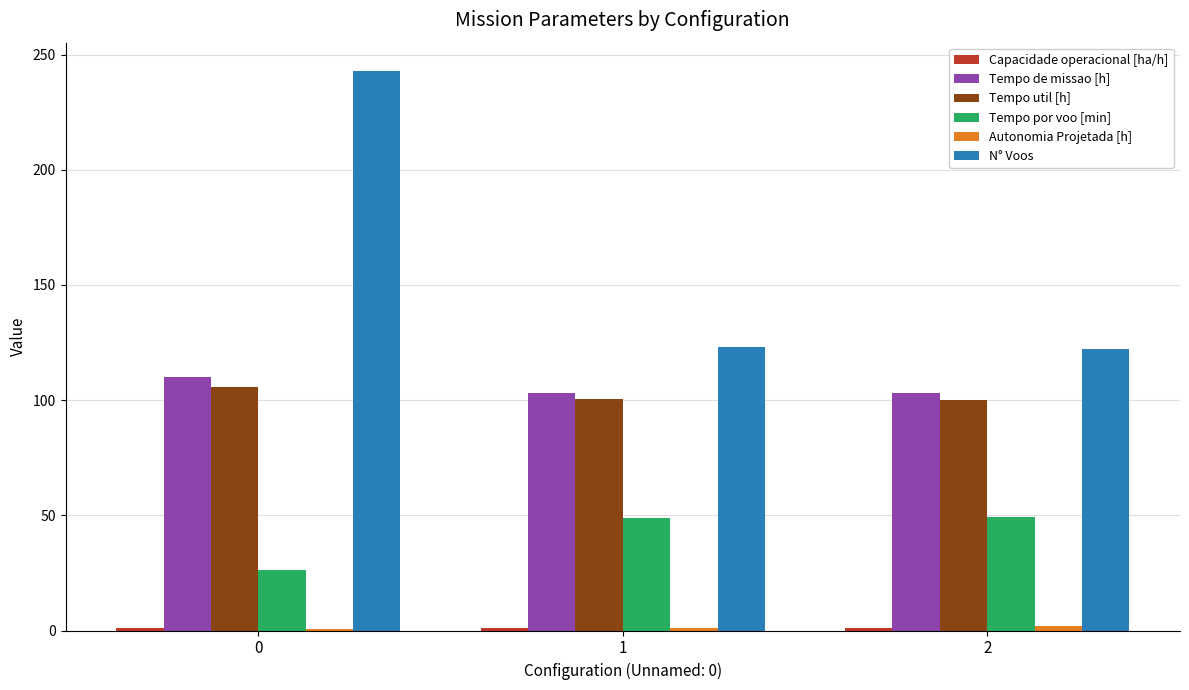

Which series has the largest total across all categories?

N° Voos